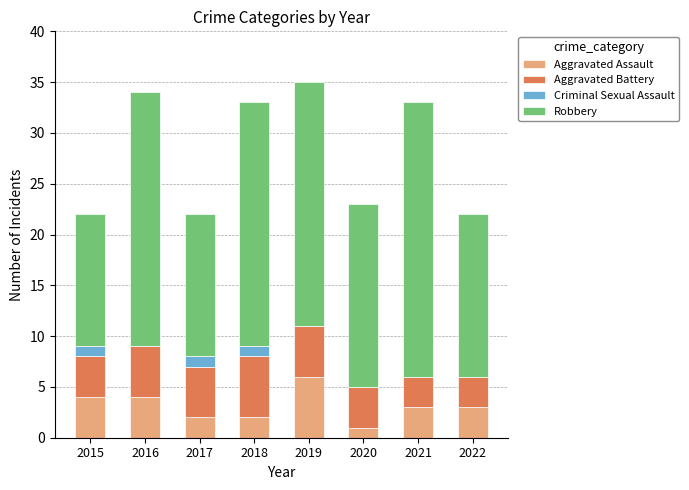

What is the sum of all Aggravated Assault values?

25